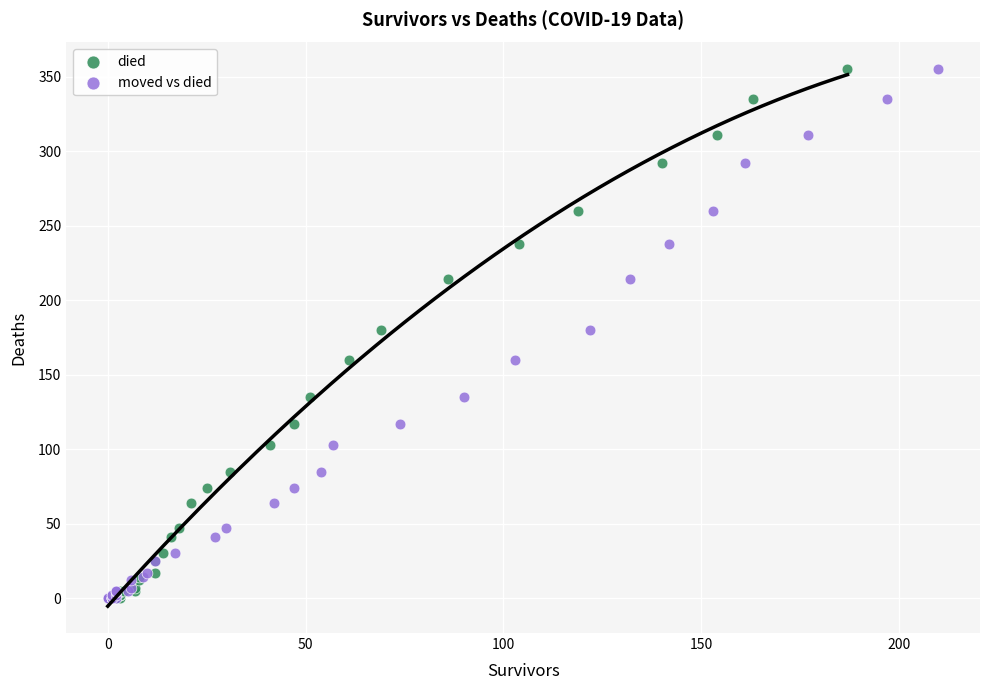

What are all the series names shown in the legend?

died, moved vs died